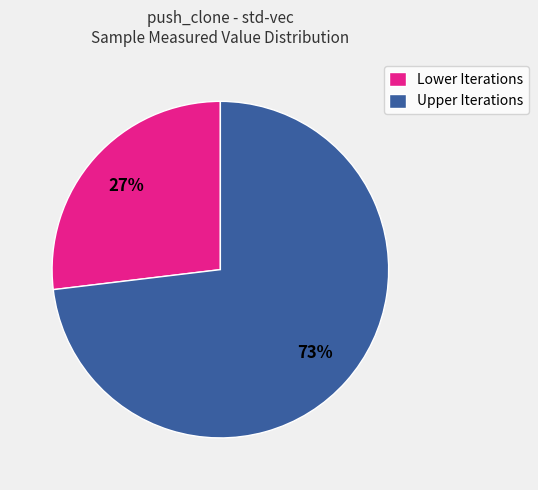

Is it true that Lower Iterations is 34% of the pie?

False